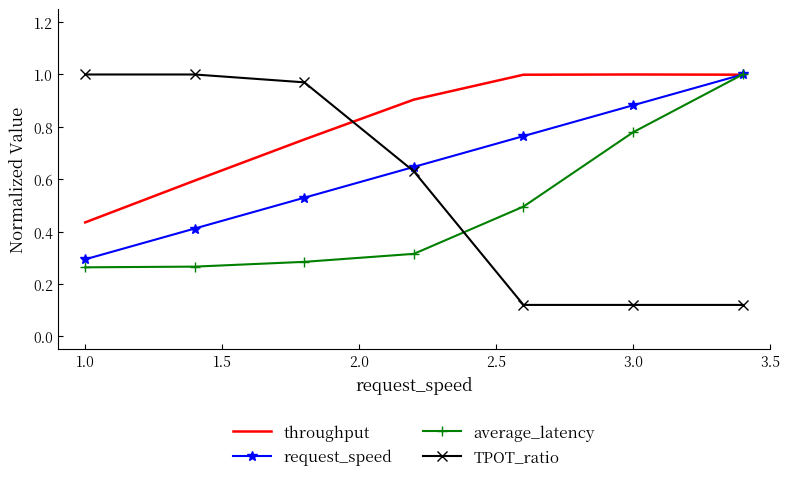

Rank the series by their average value, from highest to lowest.

throughput, request_speed, TPOT_ratio, average_latency